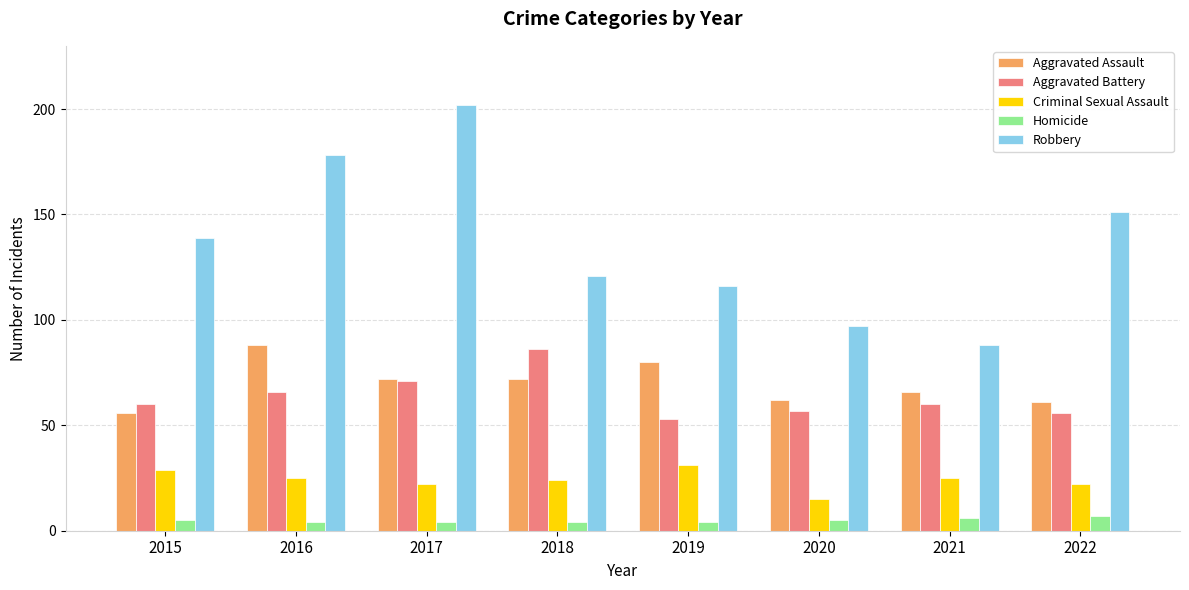

Which series changed the most between 2017 and 2019?

Robbery